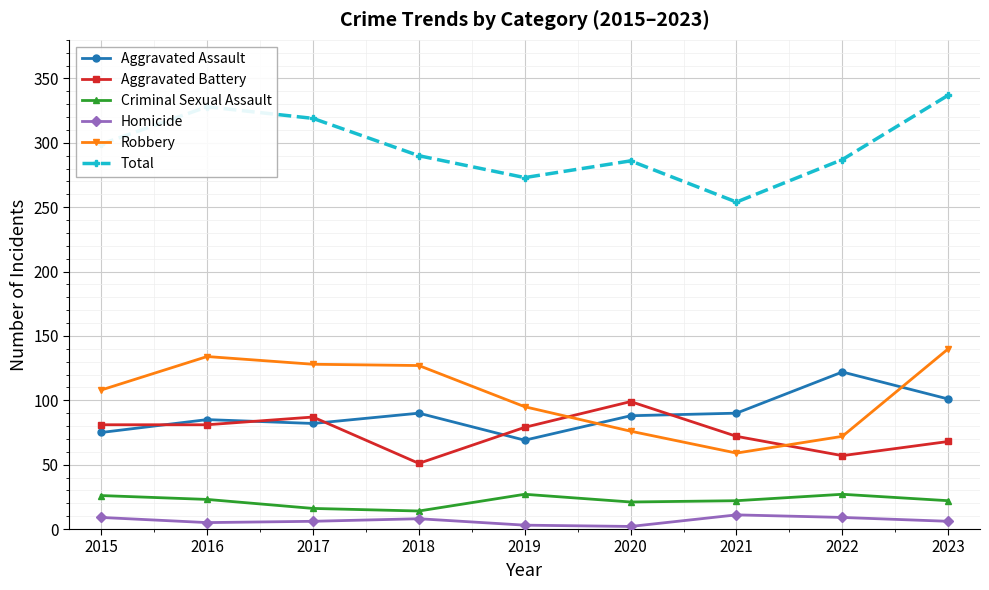

Is the value of Homicide at 2019 greater than the value of Robbery at 2022?

No